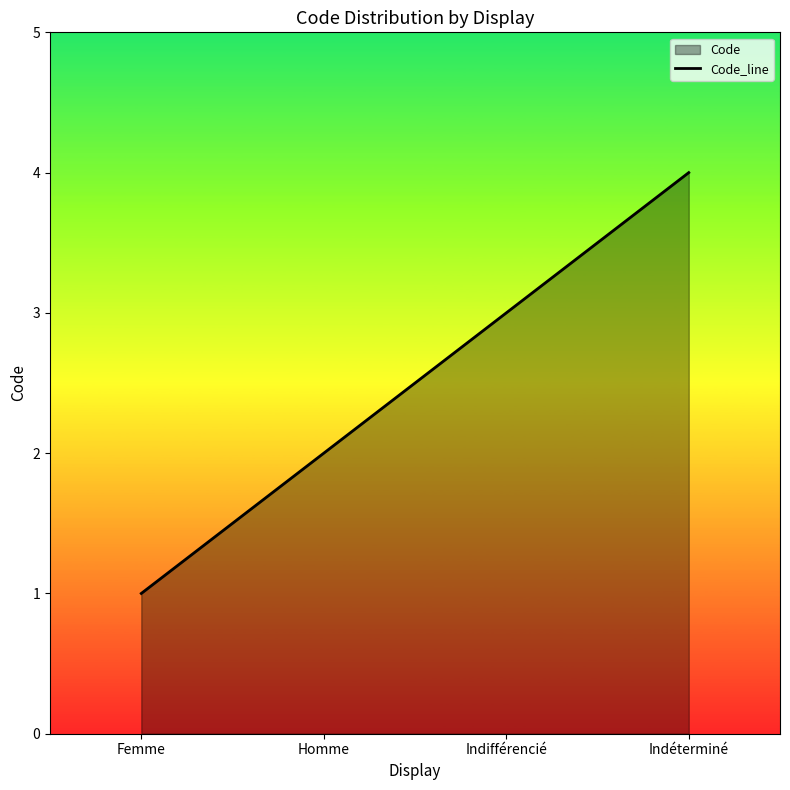

What is the label of the 2nd point from the left?

Homme